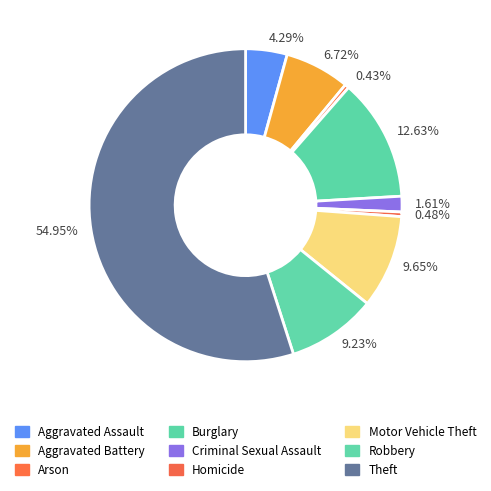

Count the number of slices in the pie.

9